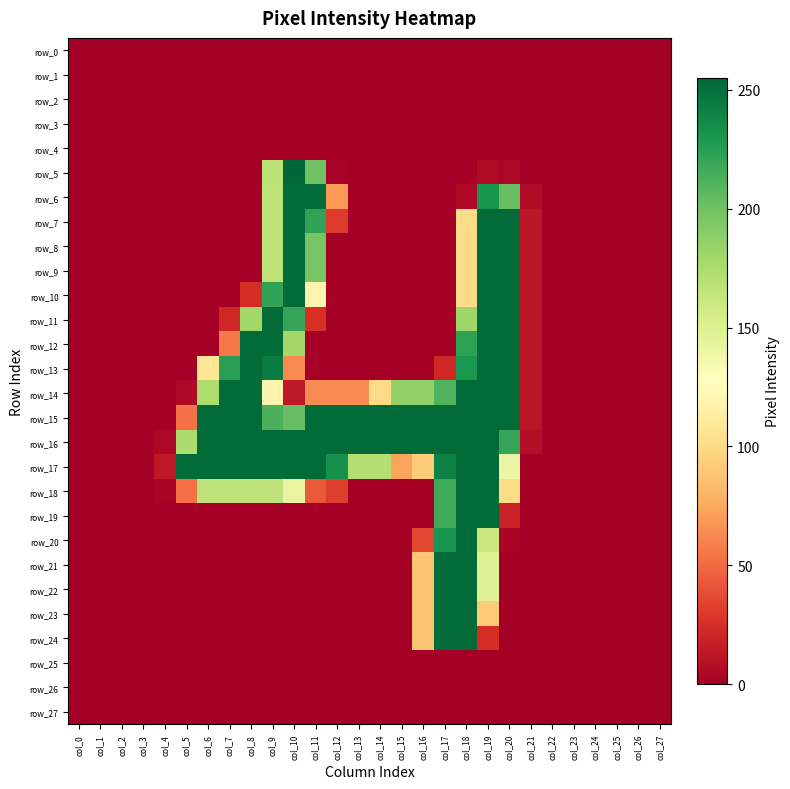

Which series has the largest total across all categories?

row_16